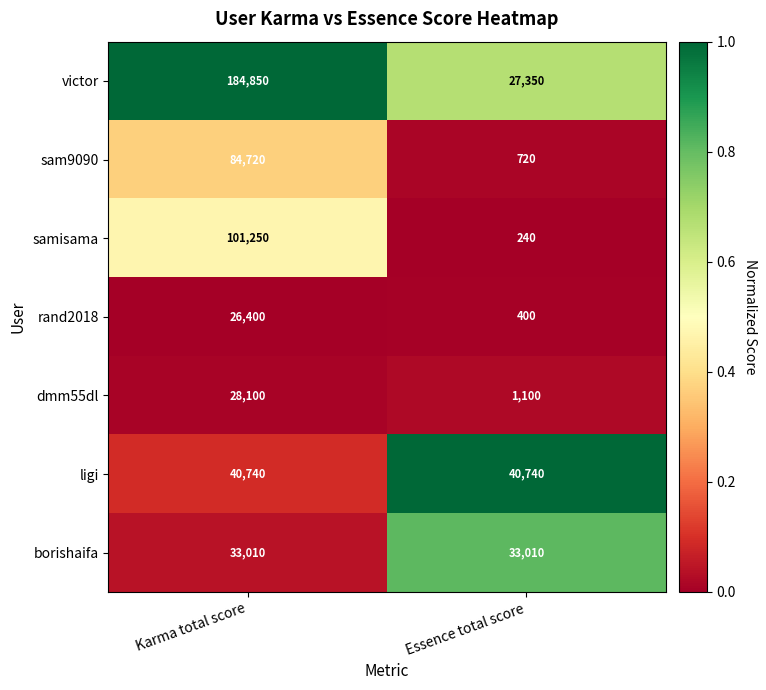

Reading left to right, what are all the values shown in this chart?

victor: 184850	27350
sam9090: 84720	720
samisama: 101250	240
rand2018: 26400	400
dmm55dl: 28100	1100
ligi: 40740	40740
borishaifa: 33010	33010